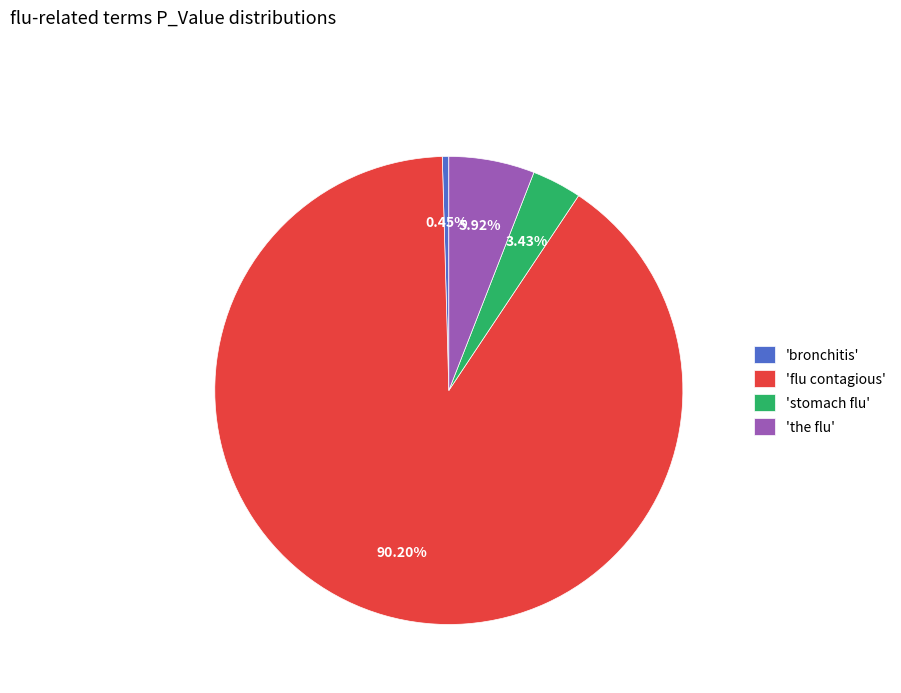

Which category accounts for the majority?

'flu contagious'